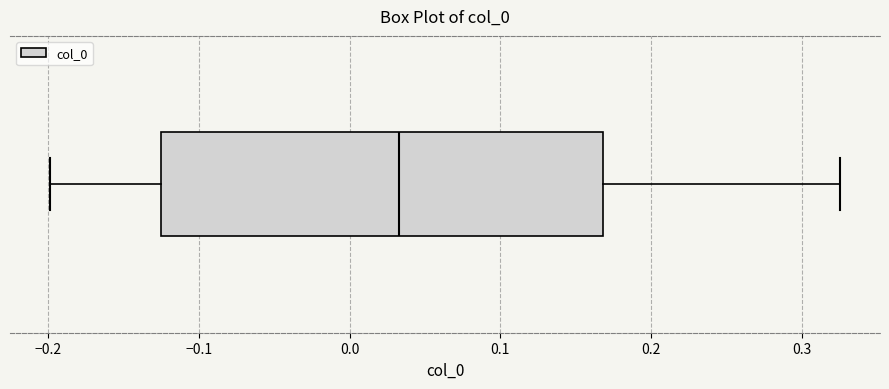

Transcribe this box plot: give where the median line is, the range the box spans, and where the two whiskers end, as read against the x-axis. The values are not printed on the chart, so give them approximately, as read against the axis.

median 0.03, box -0.13 to 0.17, whiskers -0.20 to 0.33